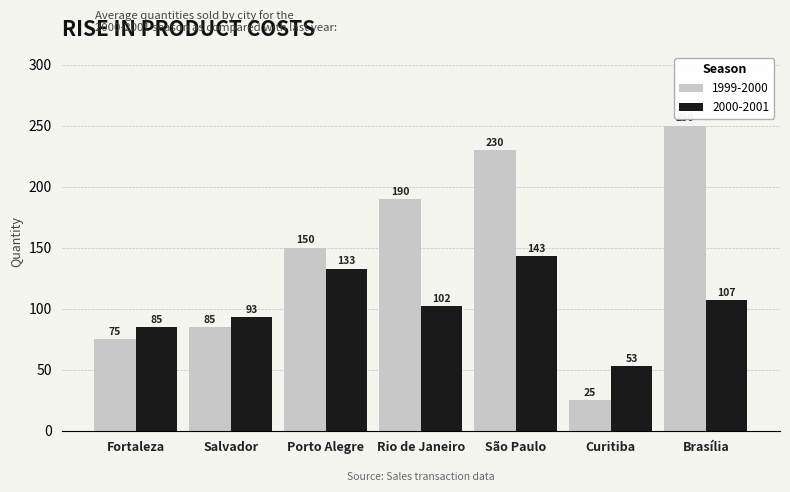

What are all the series names shown in the legend?

1999-2000, 2000-2001